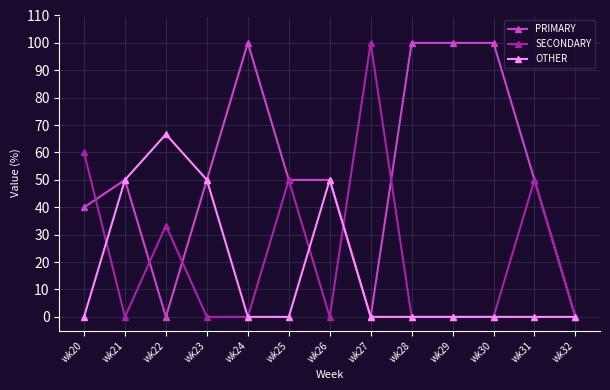

Read the SECONDARY value at wk20.

60.0